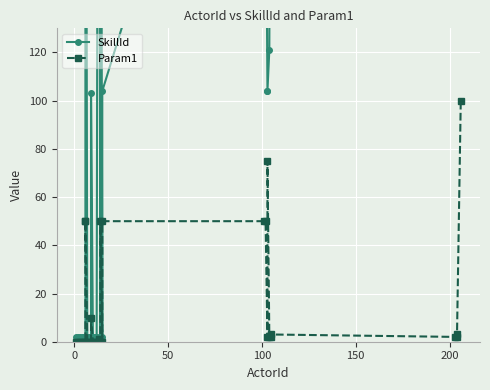

How many positive values does the Param1 series have?

17